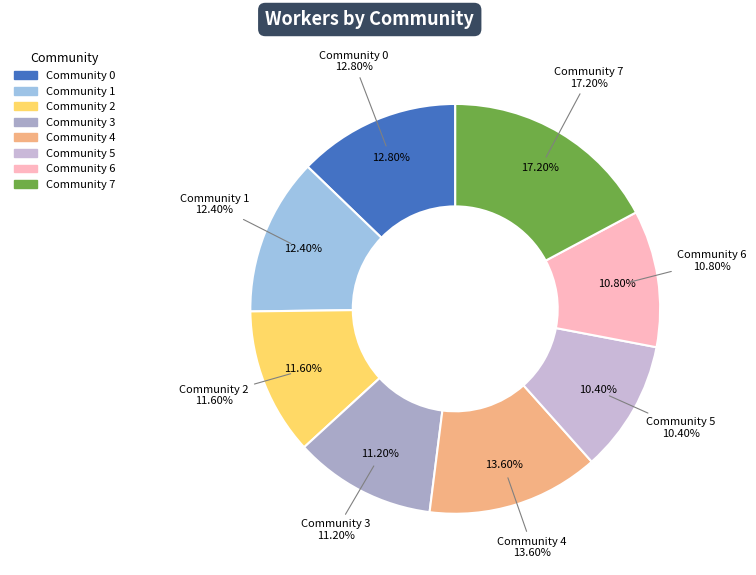

What percentage is the Community 4 slice, to the nearest percent?

14%